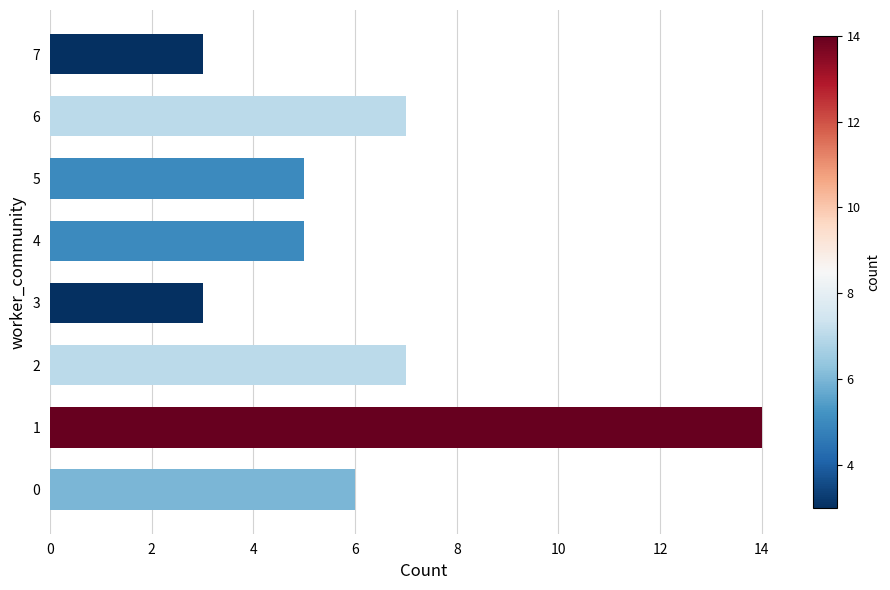

What is the minimum value shown in the chart?

3